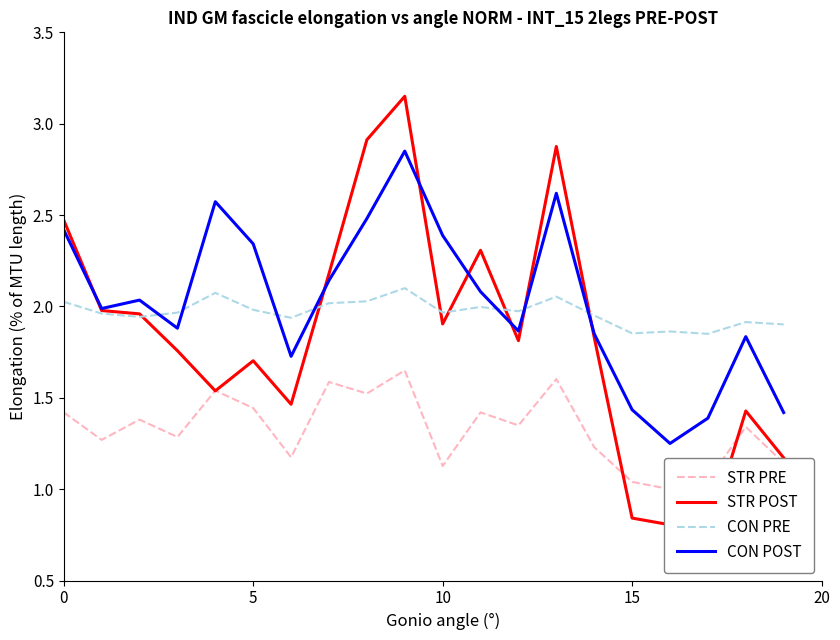

The value of CON PRE at 5 is 1.4. True or false?

False